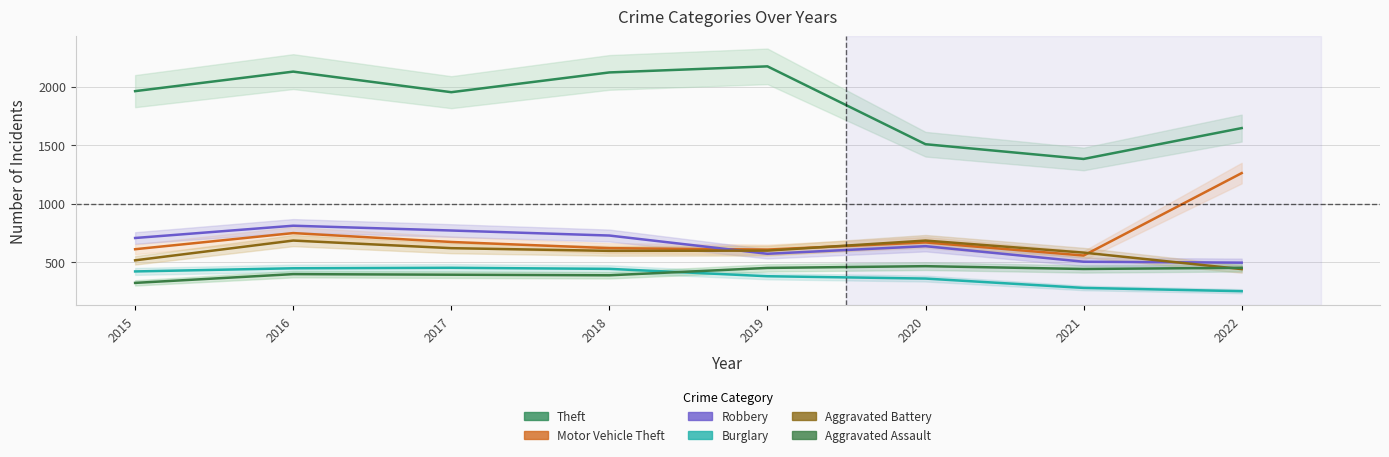

Is the value of Aggravated Battery at 2021 greater than the value of Robbery at 2015?

No